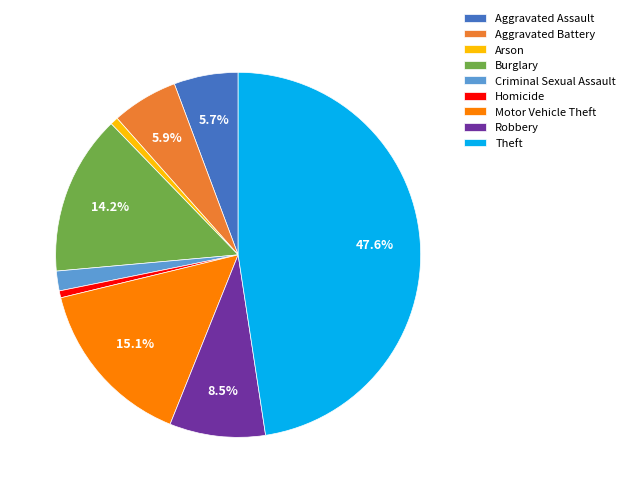

Combined, do Arson and Theft account for over 50%?

No